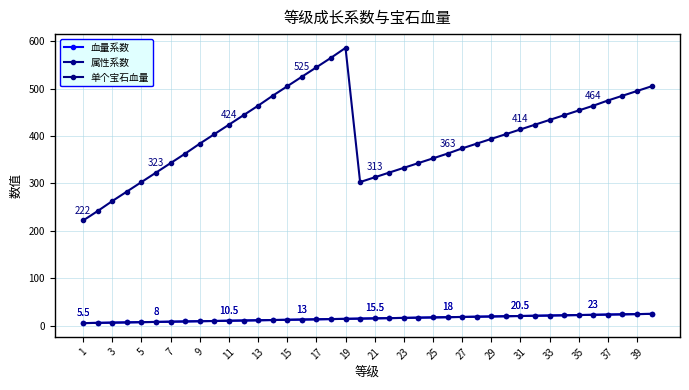

What is the value of the 血量系数 point at the 20th from the left?

15.0